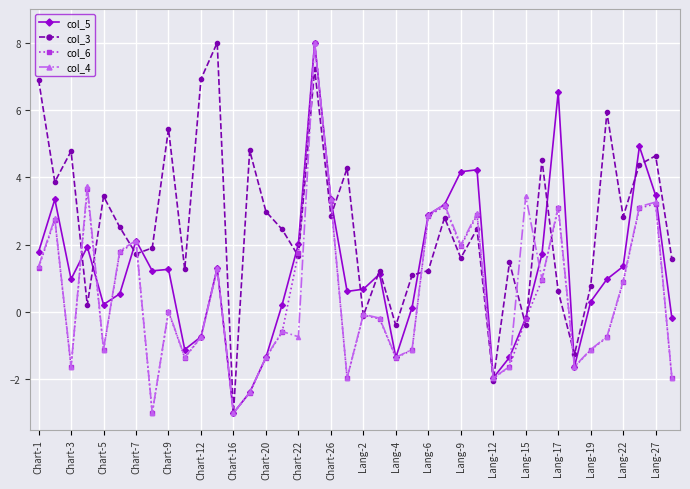

What is the value of the col_3 point at the 13th from the left?

-3.0